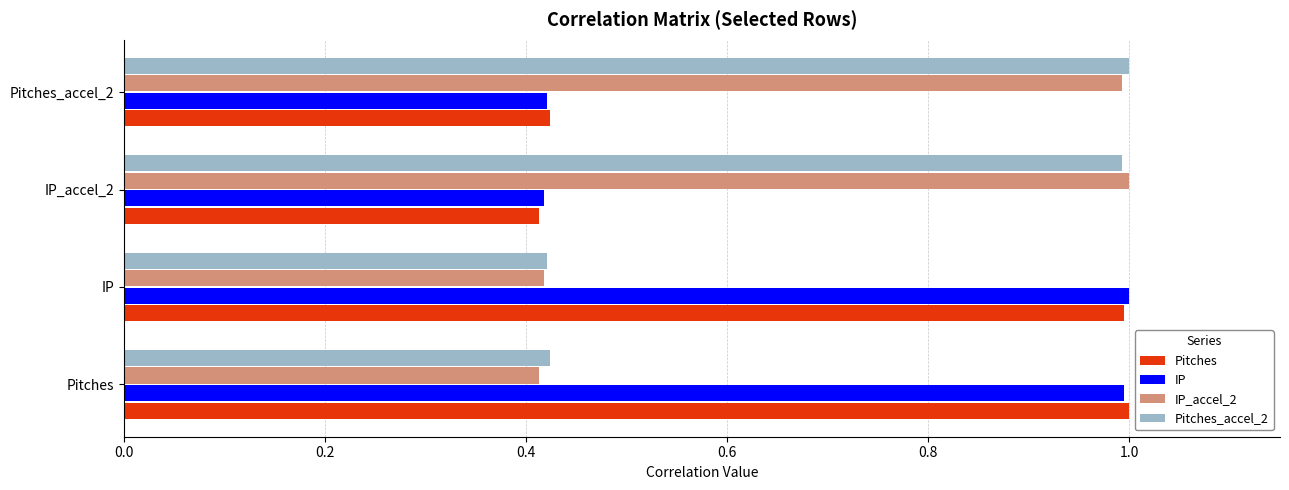

Count the number of data series in this chart.

4